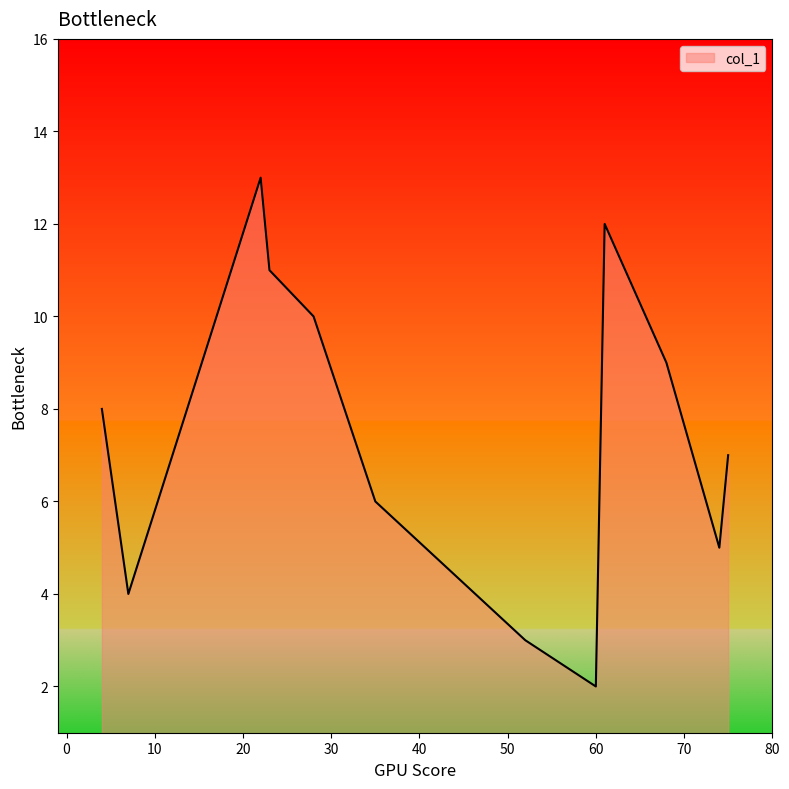

What is the smallest value displayed?

2.0